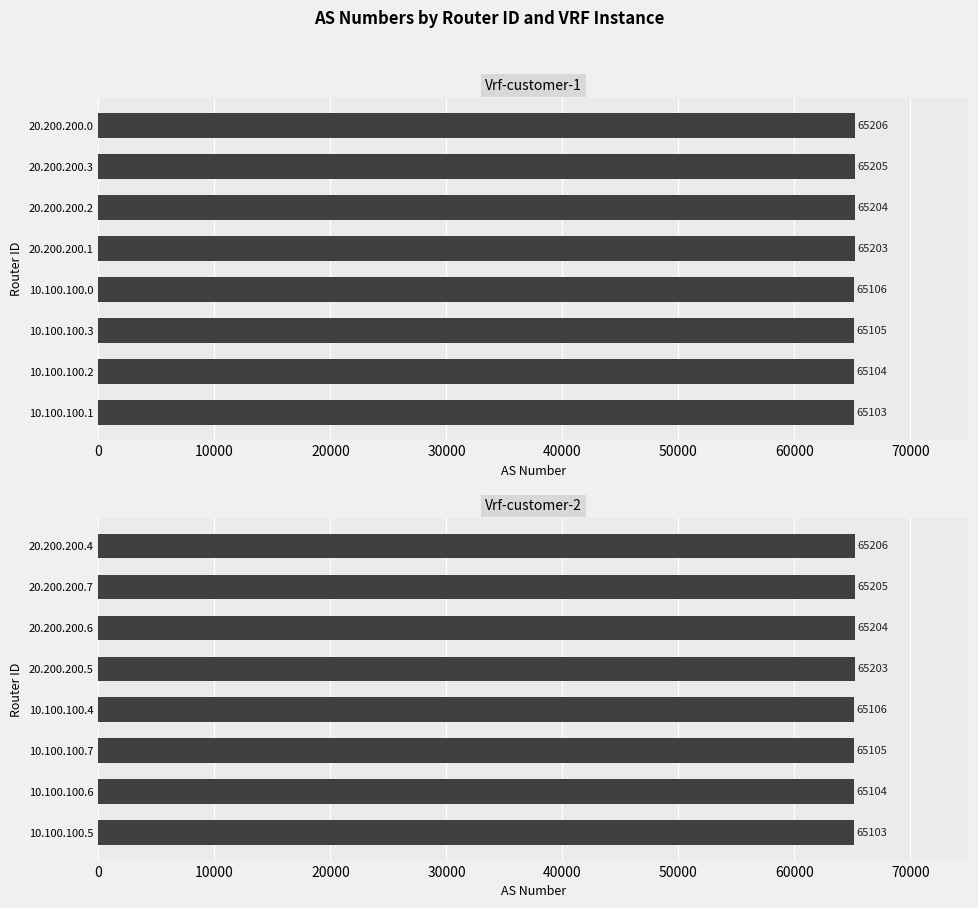

Between 0 and 40000, which series saw the biggest shift?

Vrf-customer-1